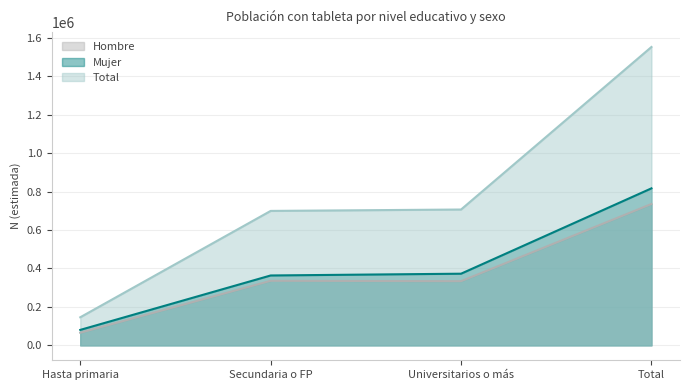

How many values in the Mujer series are below 372632?

2